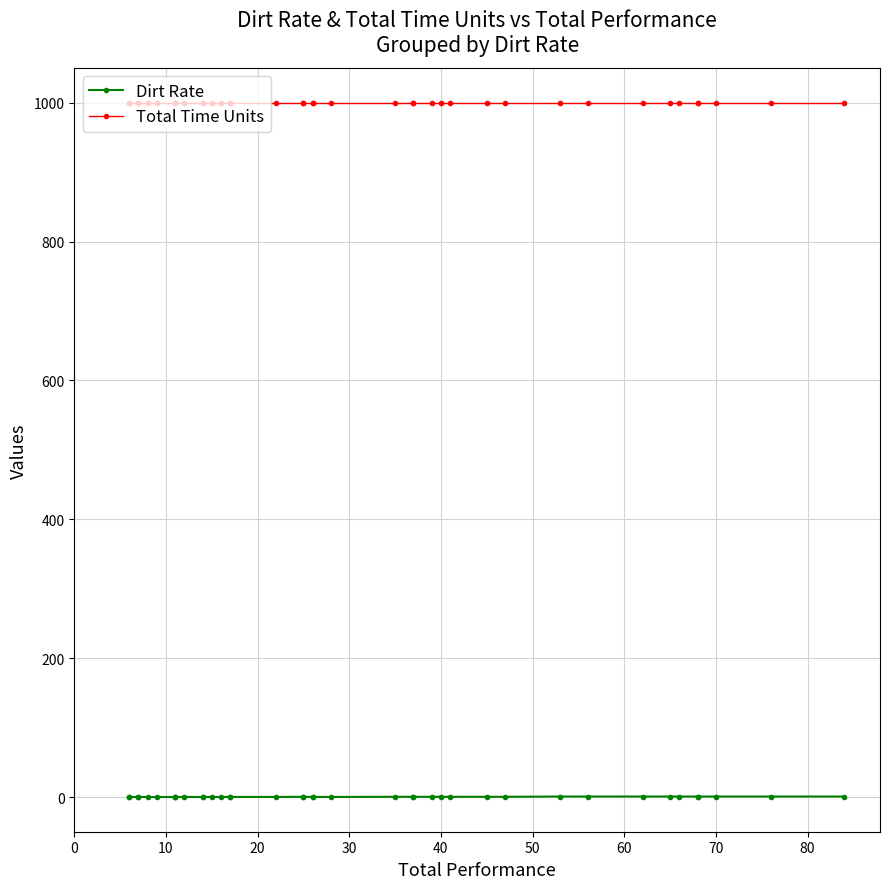

What is the total value across all series at 80?

1000.1